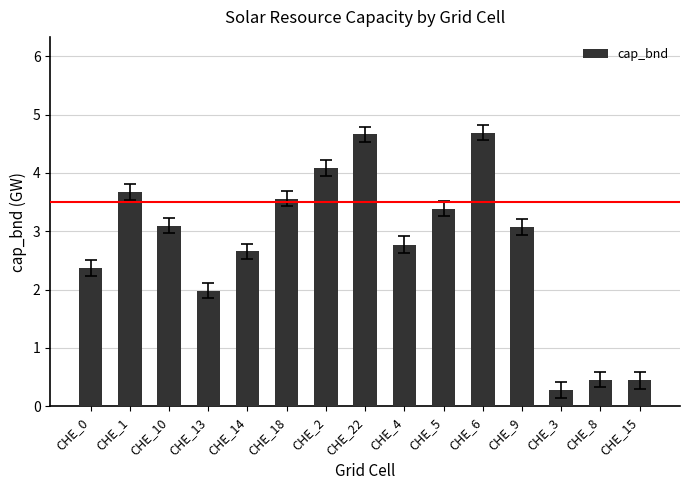

What is the change in value from CHE_18 to CHE_4?

-0.8